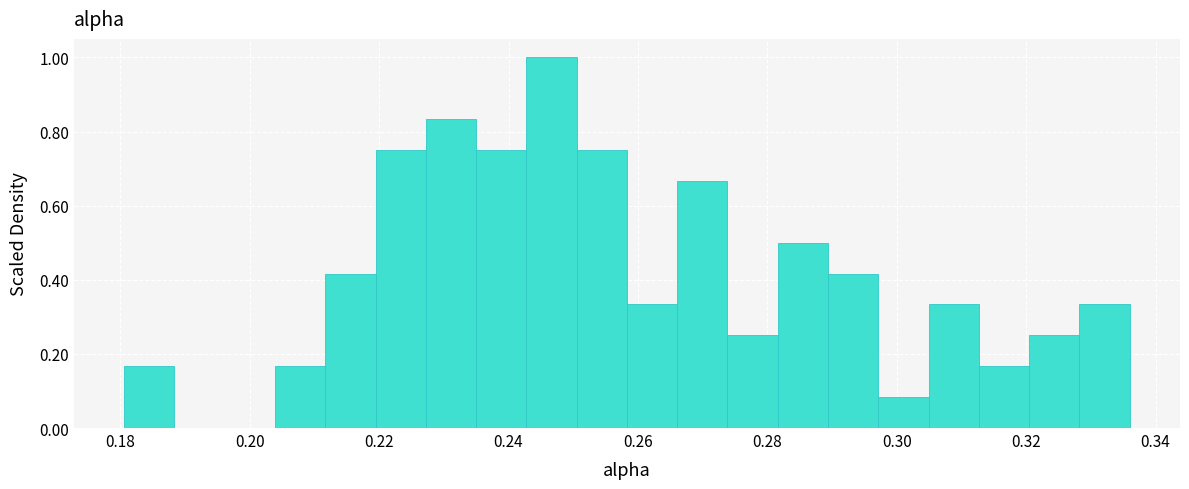

Read against the x-axis, roughly where is the centre of the tallest bar?

0.246